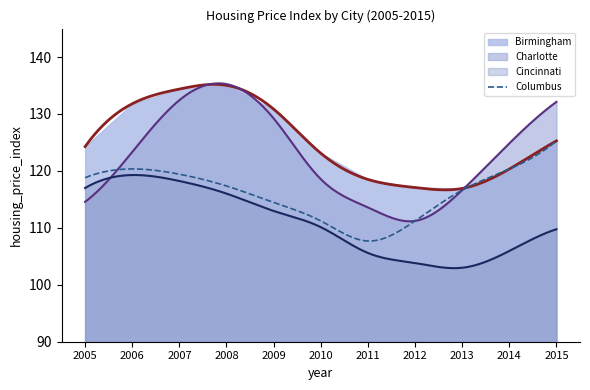

Reading right to left, list all the values displayed in this chart.

Birmingham: 2015=125.3	2014=120.3	2013=116.9	2012=117.1	2011=118.5	2010=123.1	2009=130.9	2008=135.0	2007=134.4	2006=131.8	2005=124.3
Charlotte: 2015=132.1	2014=124.8	2013=116.6	2012=111.2	2011=113.6	2010=118.6	2009=129.2	2008=135.2	2007=132.4	2006=123.3	2005=114.6
Cincinnati: 2015=109.8	2014=105.9	2013=103.0	2012=103.8	2011=105.6	2010=110.1	2009=113.0	2008=116.0	2007=118.2	2006=119.3	2005=117.0
Columbus: 2015=125.3	2014=120.3	2013=116.6	2012=111.2	2011=107.7	2010=111.2	2009=114.5	2008=117.4	2007=119.4	2006=120.3	2005=118.8